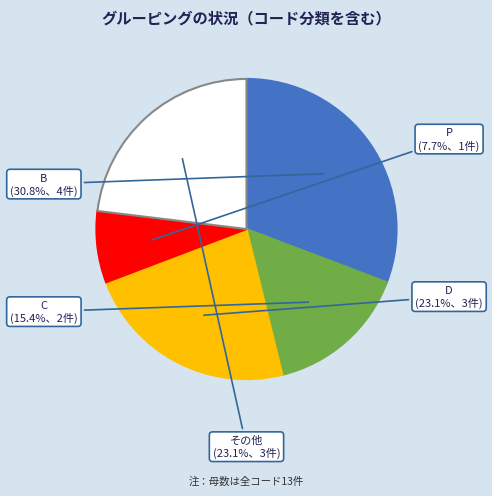

Is there a majority slice in this chart?

No